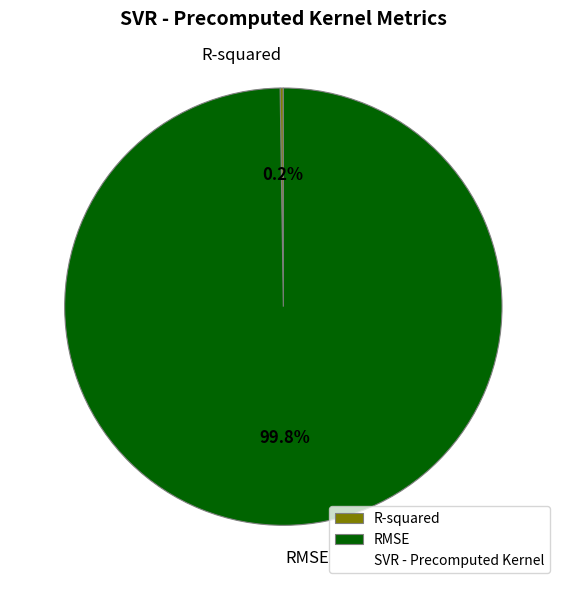

What is the largest slice in the pie chart?

RMSE